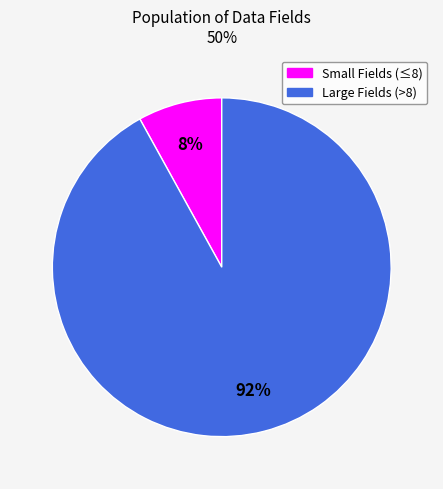

To the nearest percent, what is the difference between the largest and smallest slice percentages?

84%